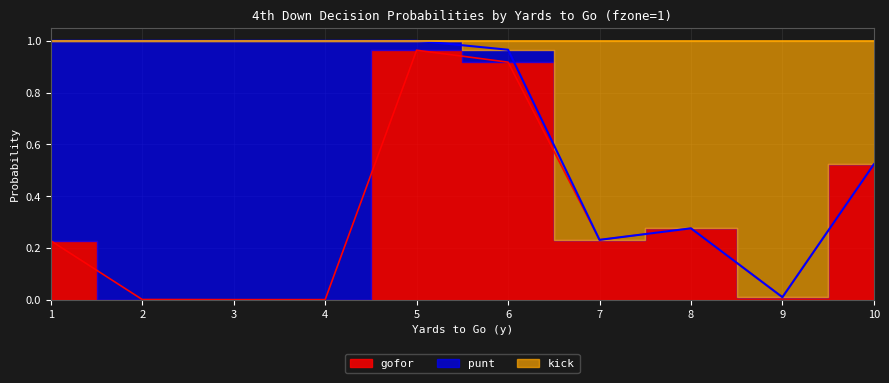

True or false: gofor and kick intersect in this chart.

False